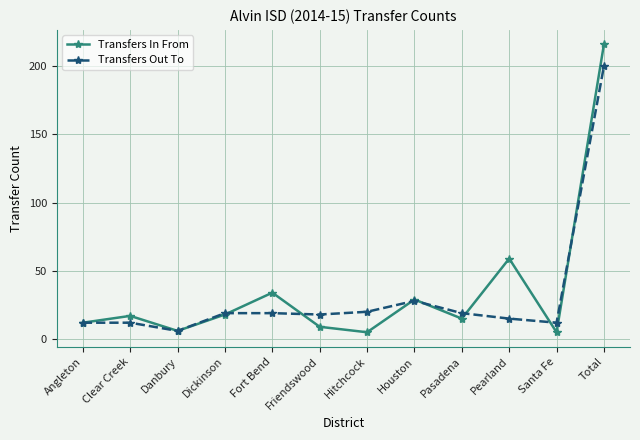

At Fort Bend, list the series in order from largest to smallest.

Transfers In From, Transfers Out To